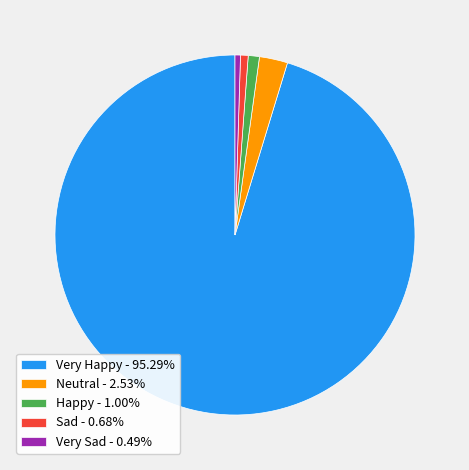

Combined, do Sad - 0.68% and Very Sad - 0.49% account for over 50%?

No